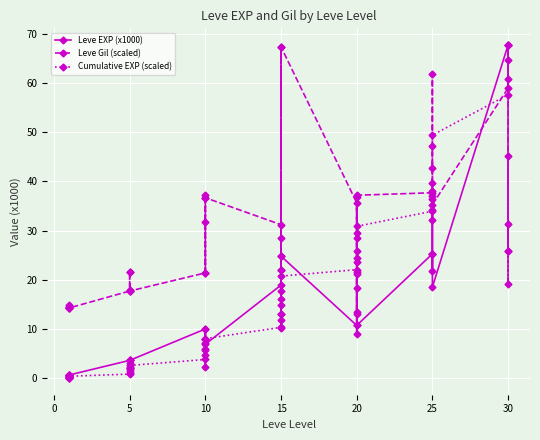

What is the lowest value of the Cumulative EXP (scaled) series?

0.1